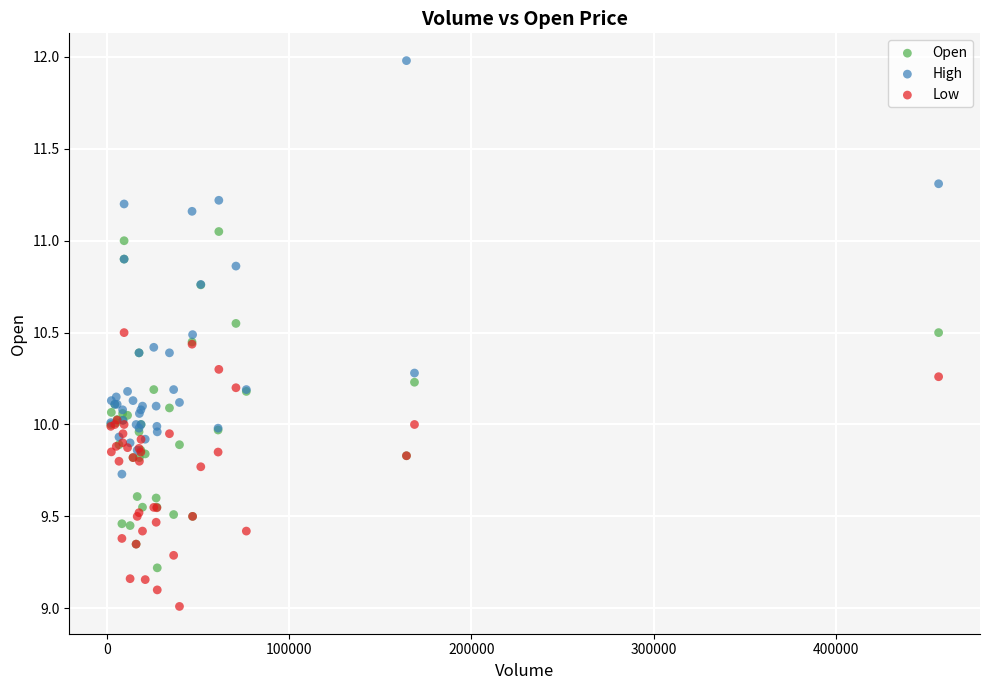

Which series has the largest Y range (max minus min)?

High